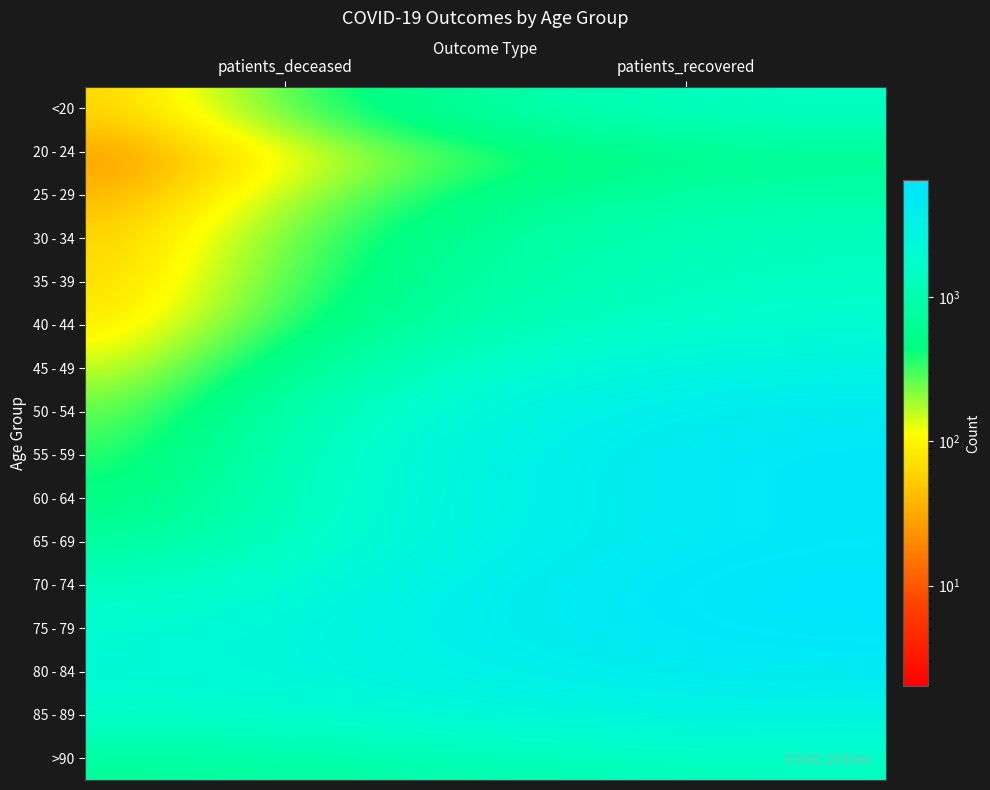

What is the spread (max minus min) of values at patients_recovered?

5911